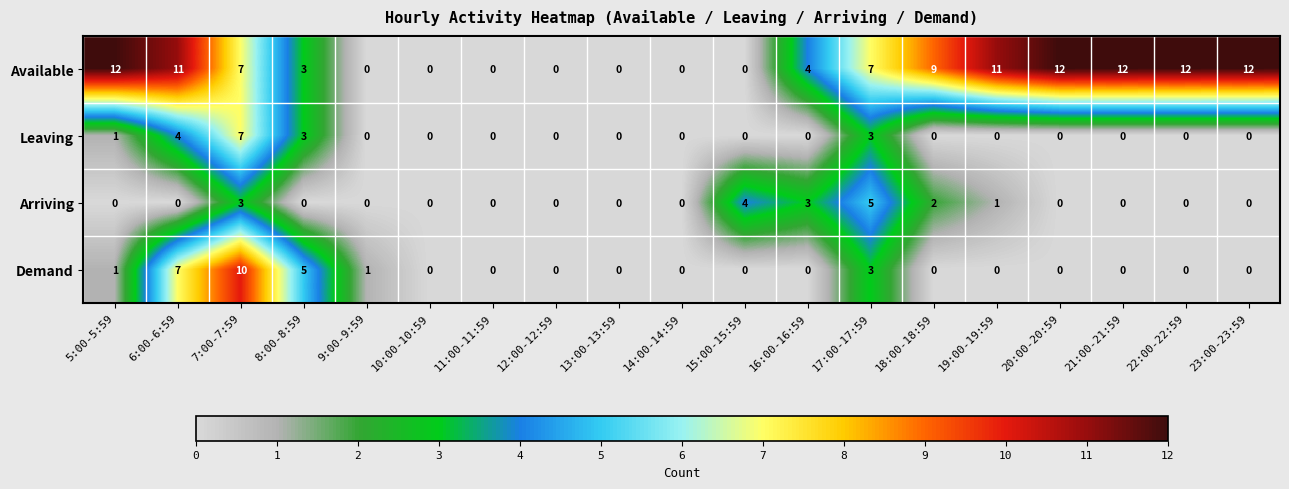

Rank the series by their maximum value, from lowest to highest.

Arriving, Leaving, Demand, Available